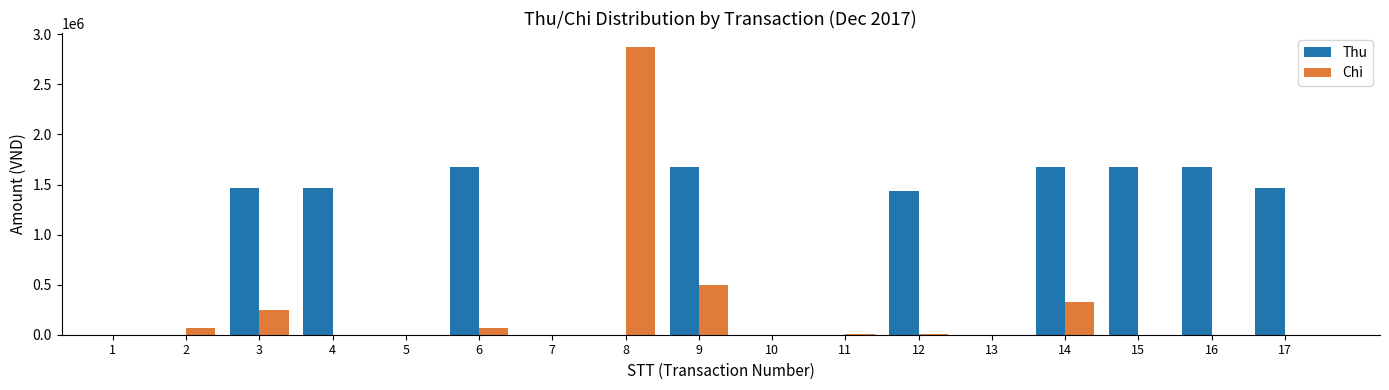

What is the average value of the Chi series?

240588